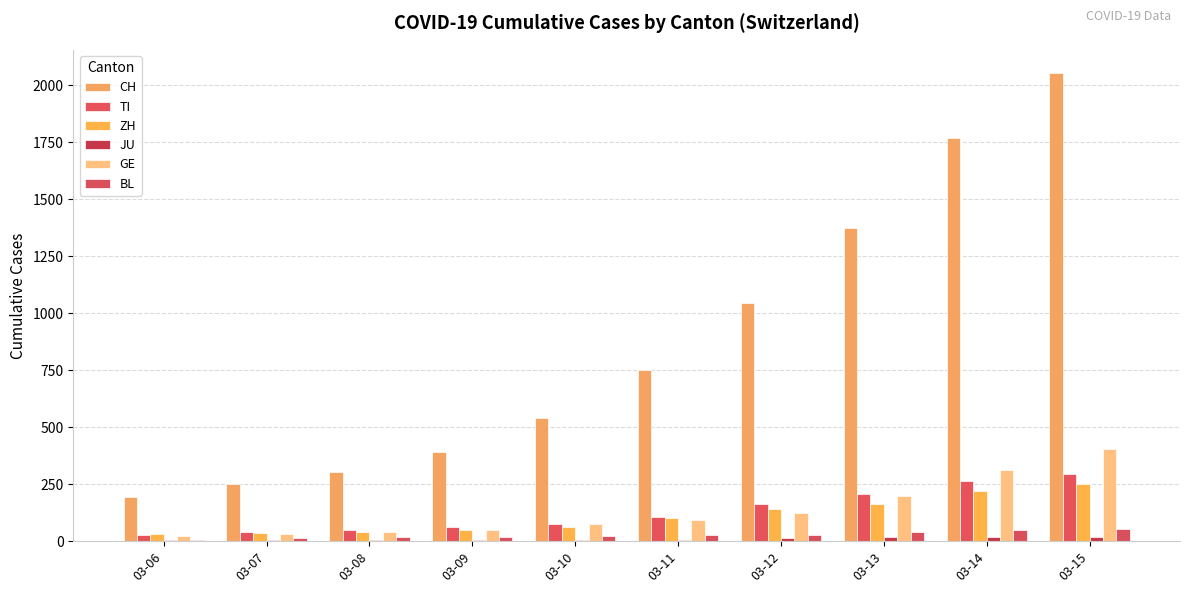

What is the smallest value displayed?

4